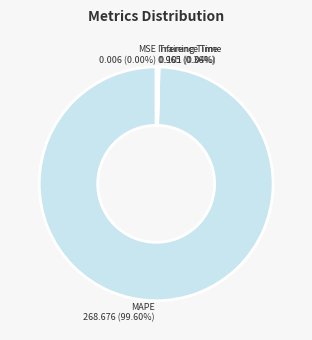

Combined, what portion of the pie is MAPE and Inference Time?

100.0%